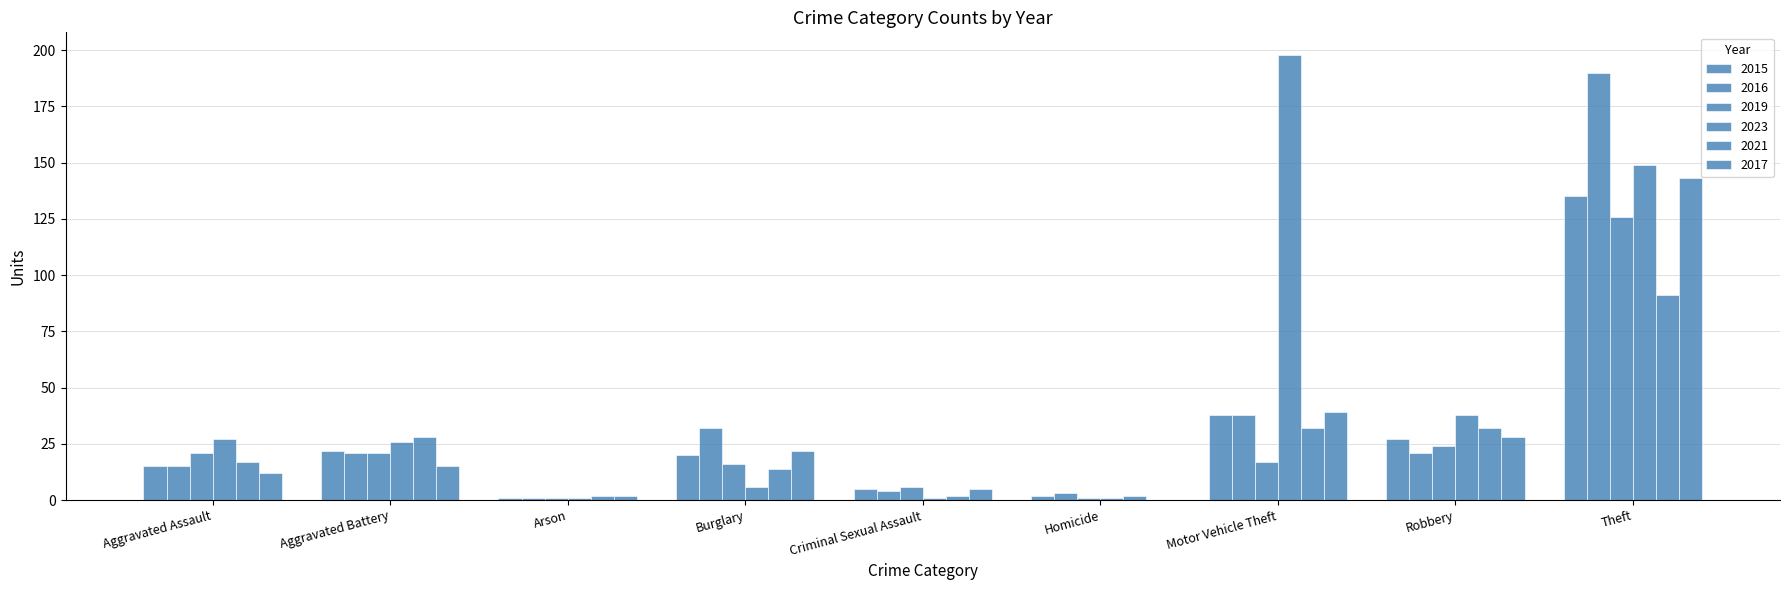

How many groups of bars are there?

9